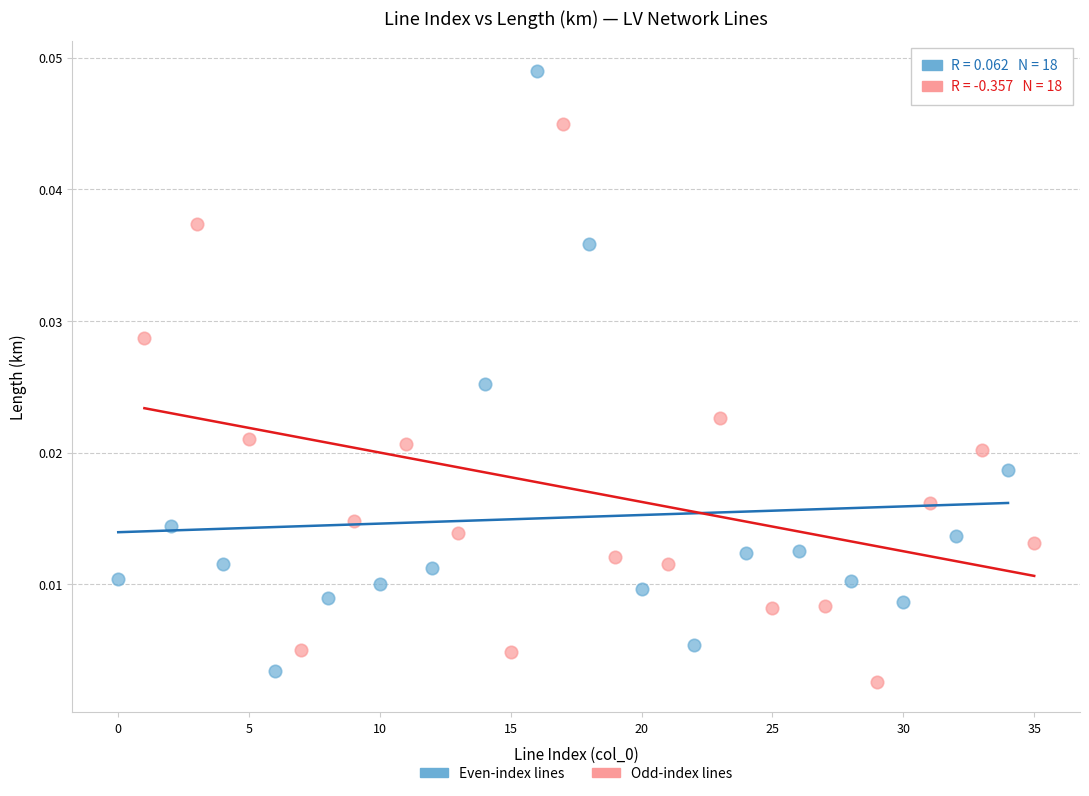

Which series contains the highest Y value?

Even-index lines